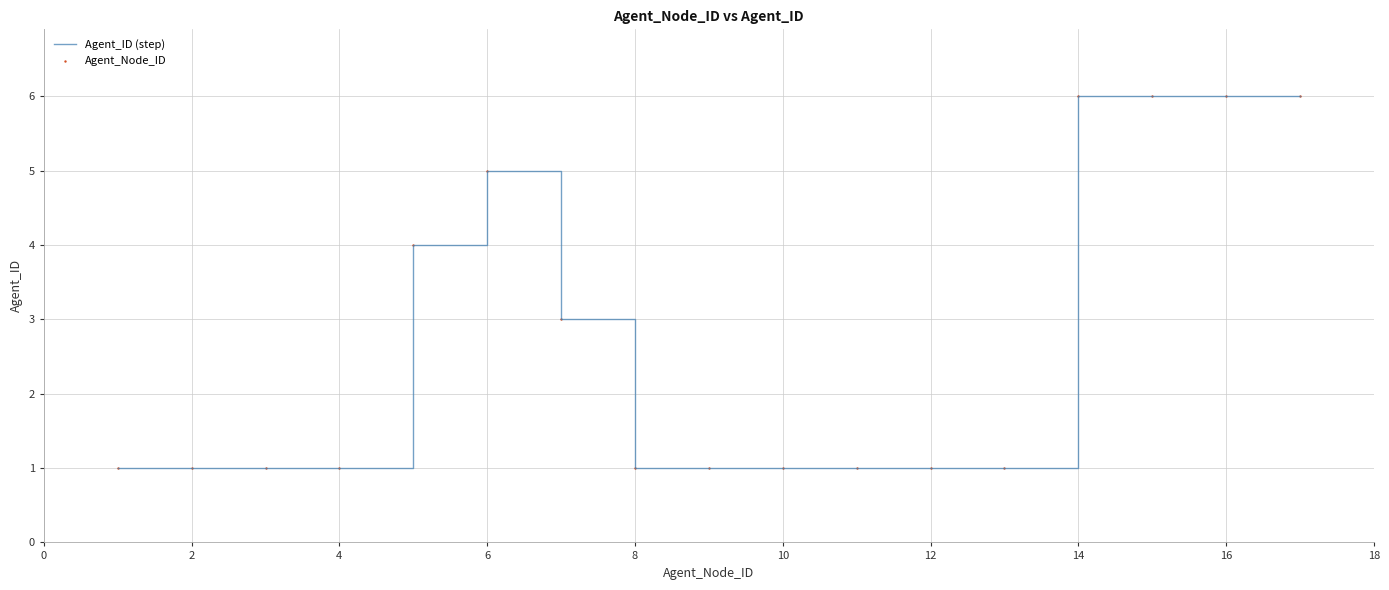

What is the greatest value displayed?

6